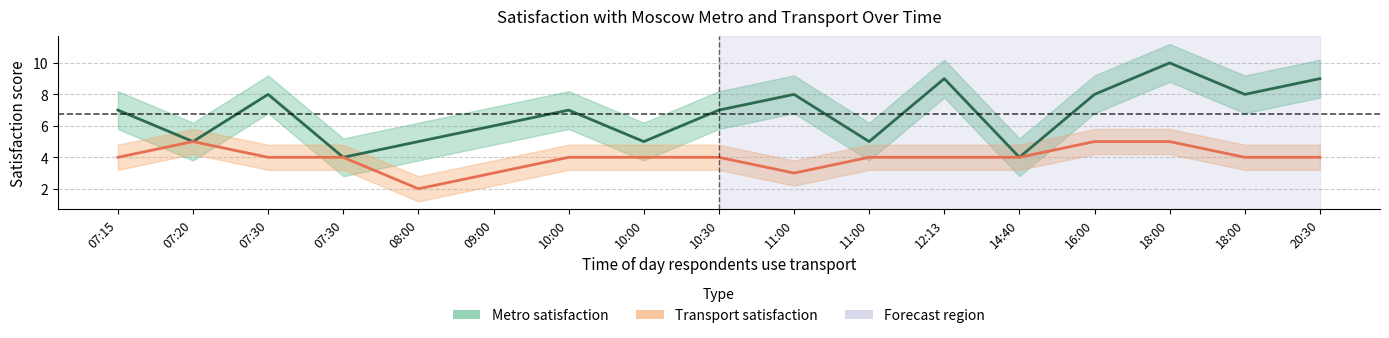

What is the label of the 6th point from the right?

12:13